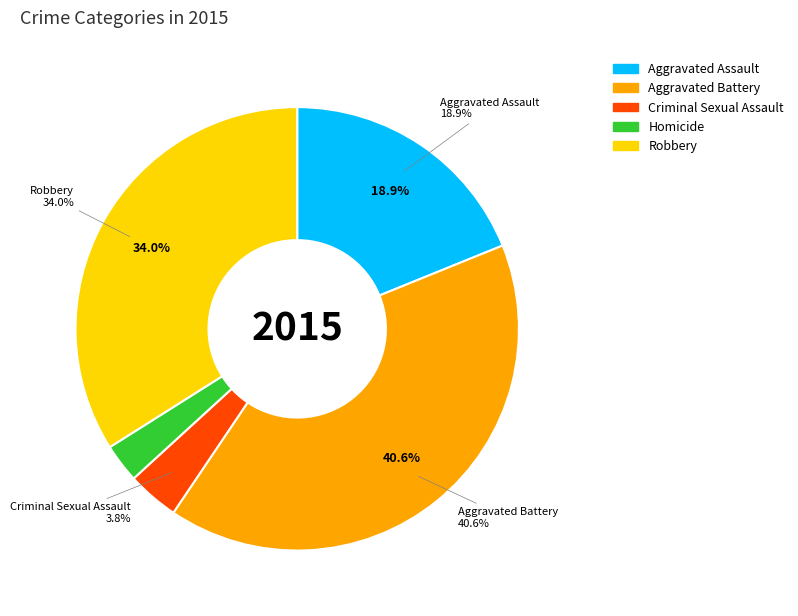

To the nearest percent, what is the difference between the largest and smallest slice percentages?

38%